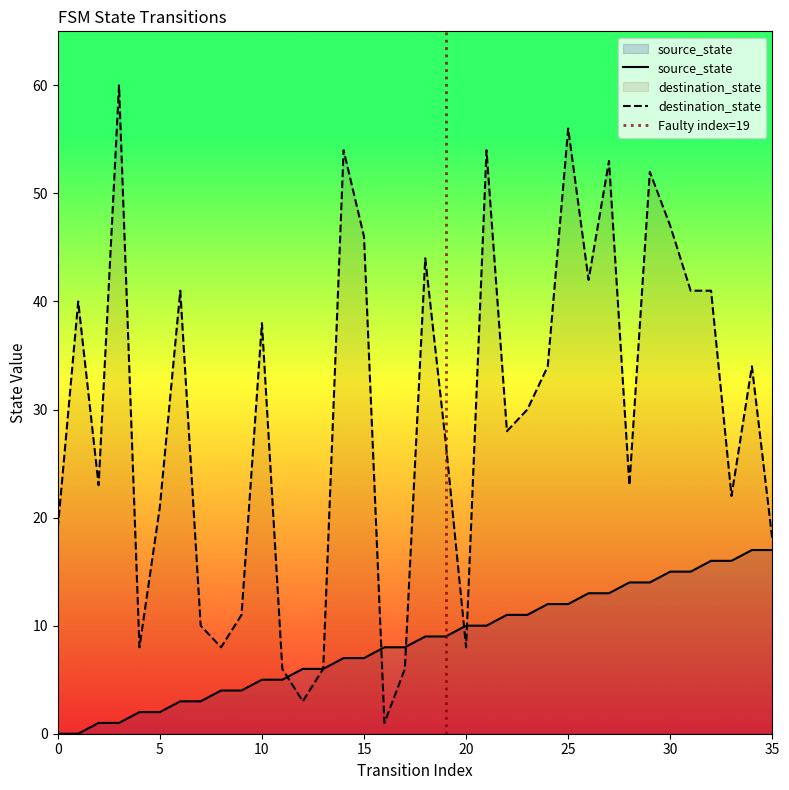

What is the sum of the destination_state values at 35 and 0?

37